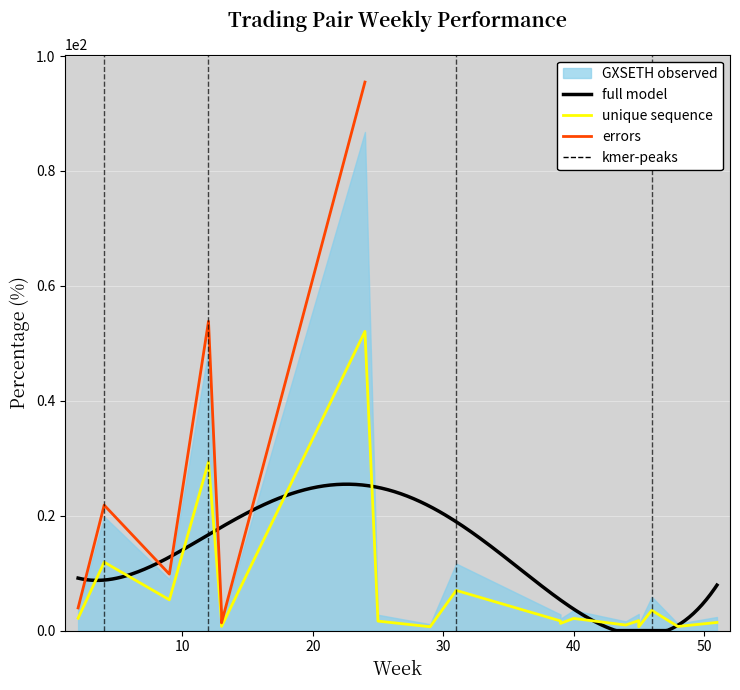

Which has a higher value, 13 or 46?

46